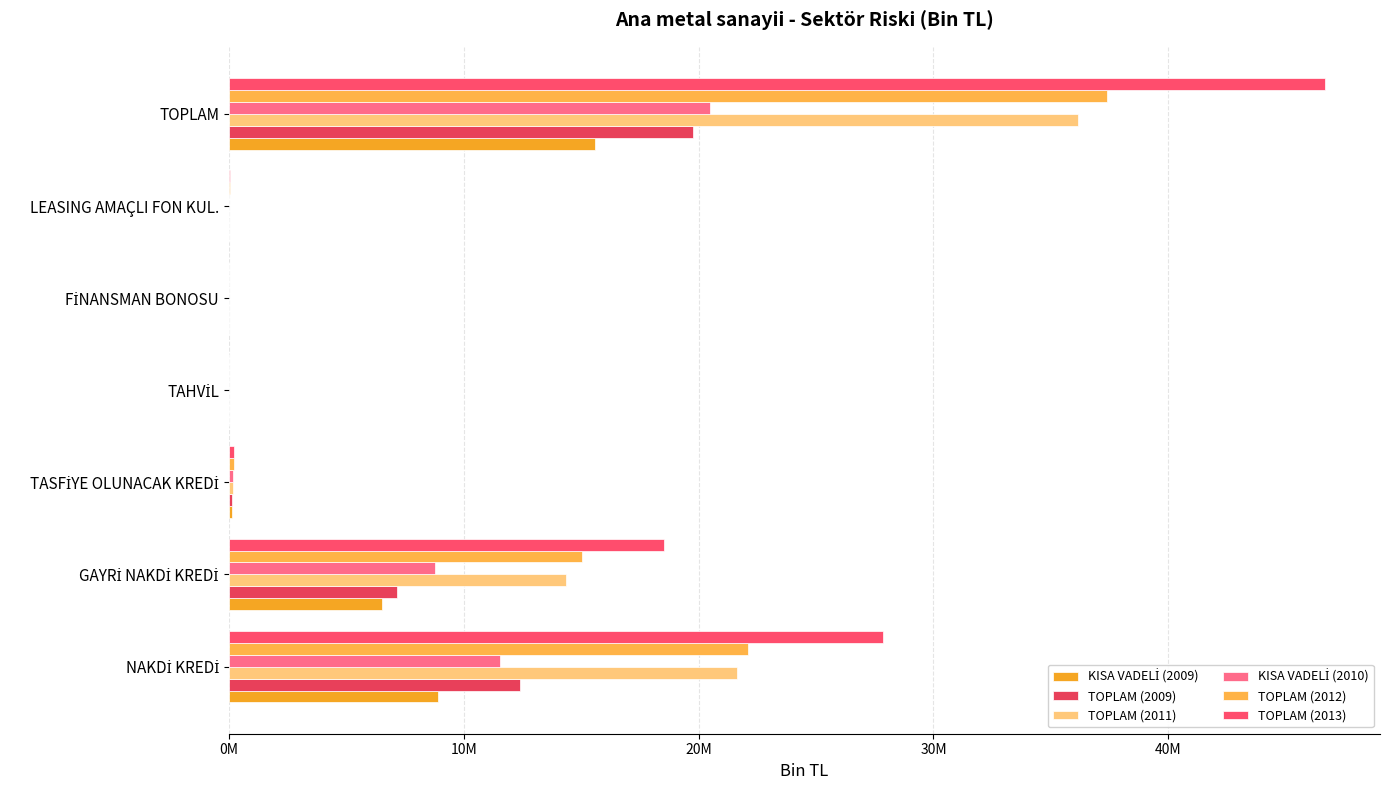

How many positive values does the KISA VADELİ (2009) series have?

5